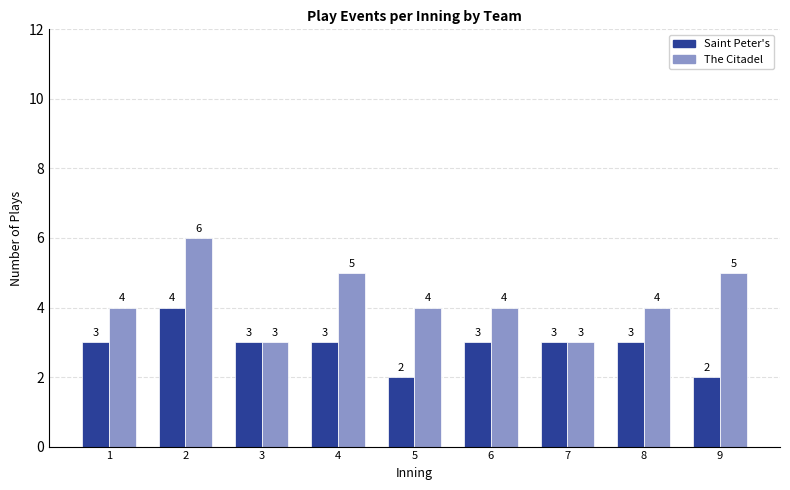

What is the sum of all The Citadel values?

38